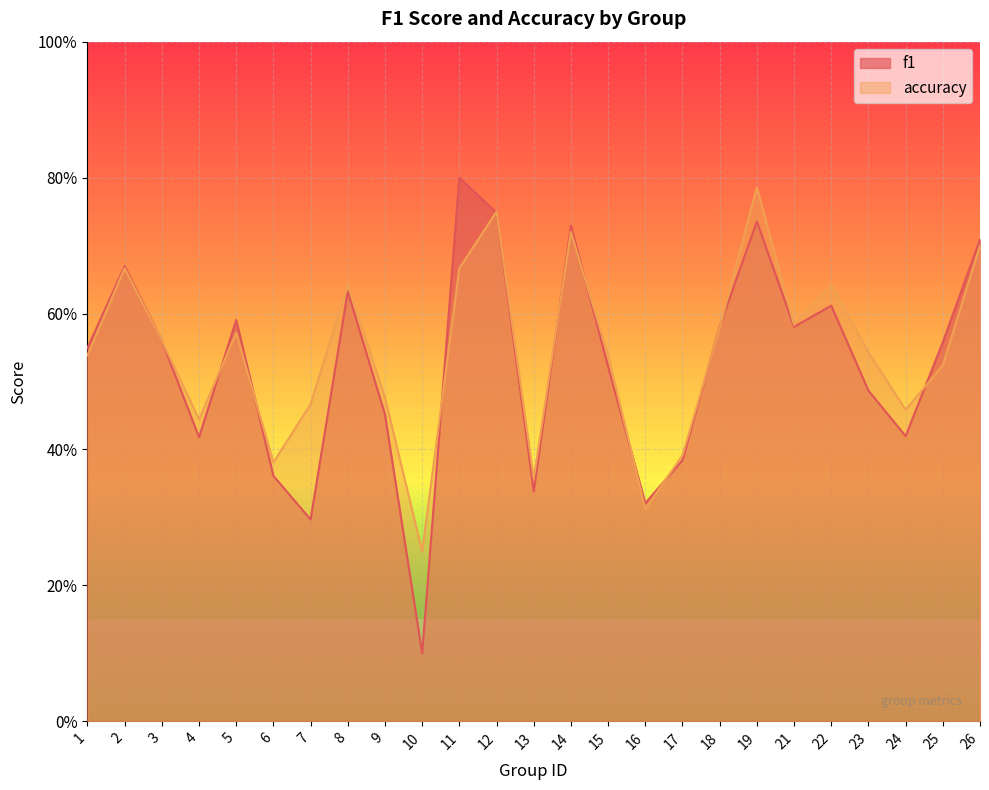

True or false: accuracy and f1 intersect in this chart.

True